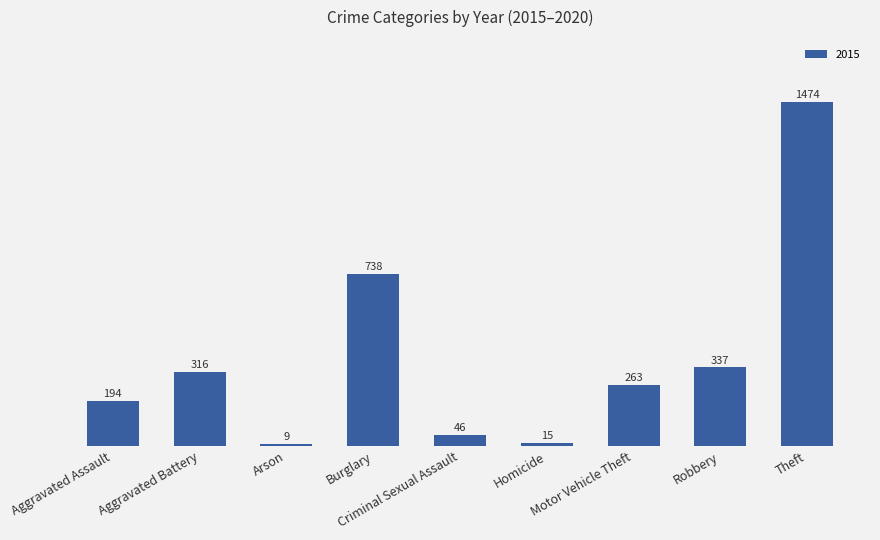

What is the label of the 3rd bar from the right?

Motor Vehicle Theft